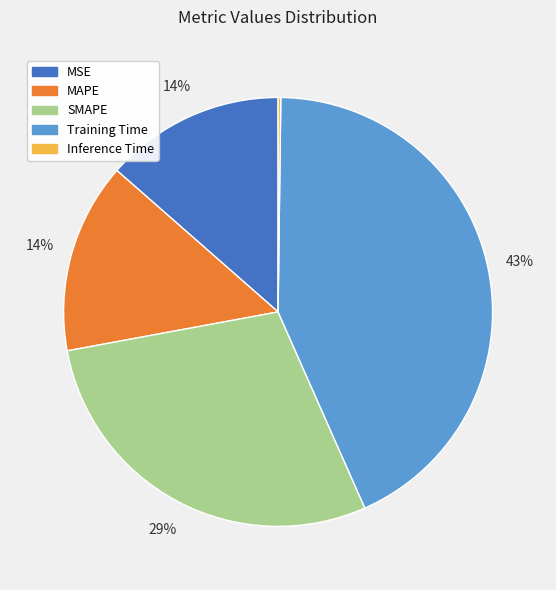

To the nearest percent, what is the difference between the MSE and SMAPE slice percentages?

15%